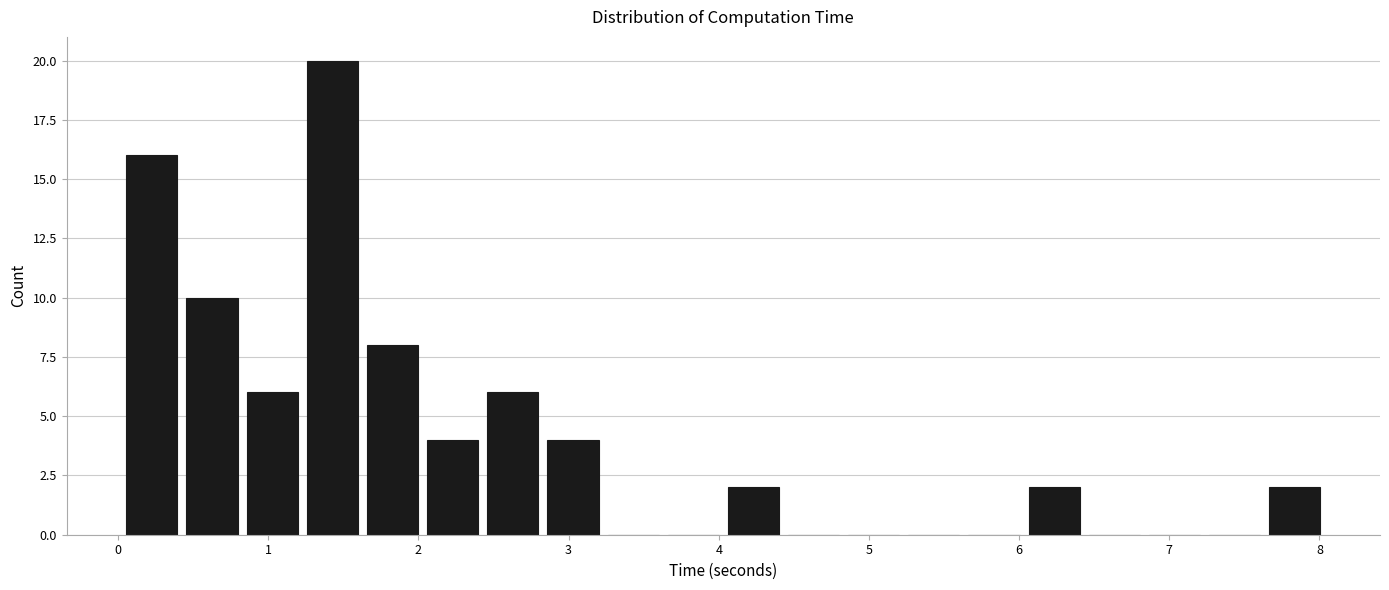

Reading left to right, list every bar in this chart as the range it spans on the x-axis followed by its height. Neither the bar edges nor the heights are printed on the chart, so give them approximately, as read against the axes.

0.0 to 0.4: 16
0.4 to 0.8: 10
0.8 to 1.2: 6
1.2 to 1.6: 20
1.6 to 2.0: 8
2.0 to 2.4: 4
2.4 to 2.8: 6
2.8 to 3.2: 4
3.2 to 3.6: 0
3.6 to 4.0: 0
4.0 to 4.4: 2
4.4 to 4.8: 0
4.8 to 5.2: 0
5.2 to 5.6: 0
5.6 to 6.0: 0
6.0 to 6.4: 2
6.4 to 6.8: 0
6.8 to 7.2: 0
7.2 to 7.6: 0
7.6 to 8.0: 2